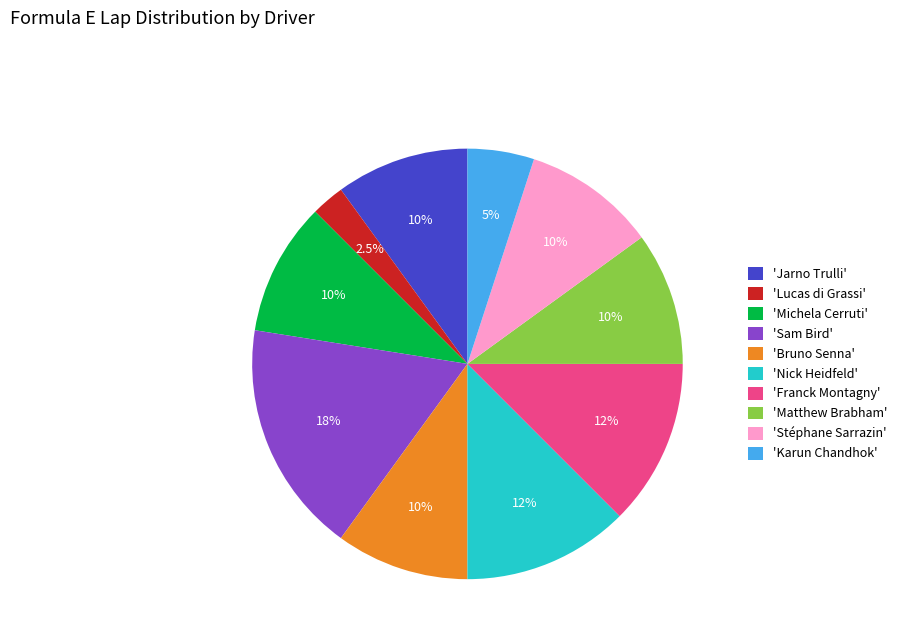

Does 'Nick Heidfeld' represent more than half of the total?

No